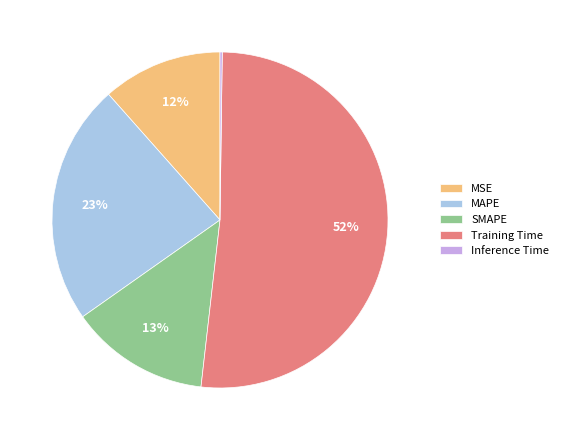

Between SMAPE and MAPE, which is larger?

MAPE